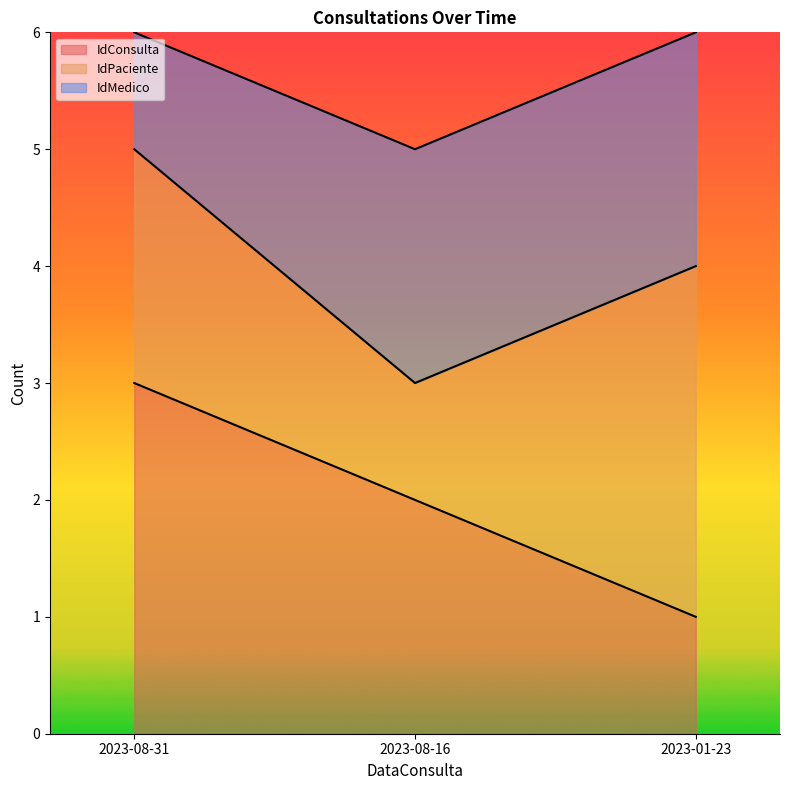

How many values in the IdPaciente series exceed 4?

1